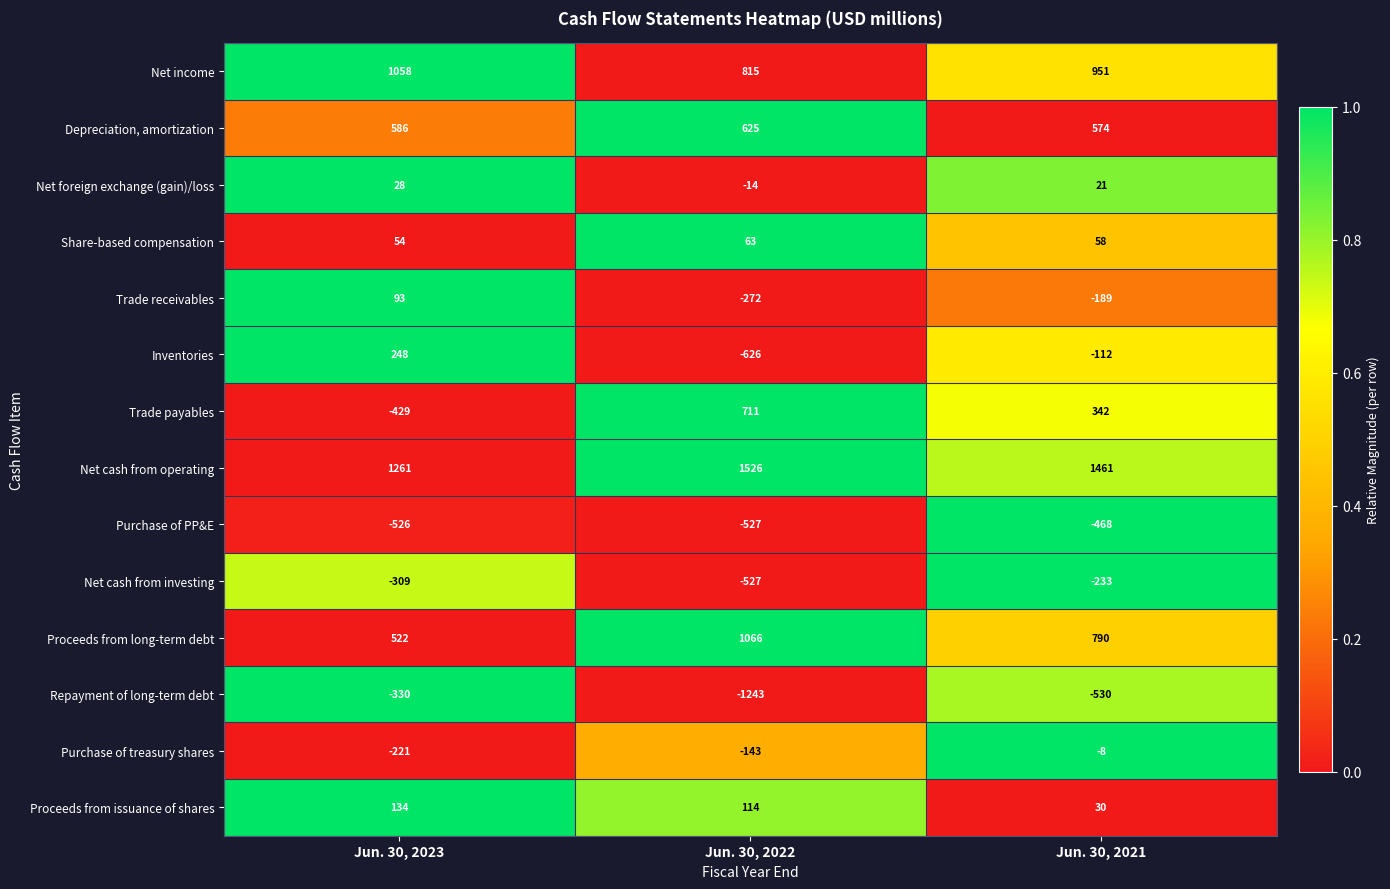

Between Jun. 30, 2023 and Jun. 30, 2022, which series saw the biggest shift?

Trade payables